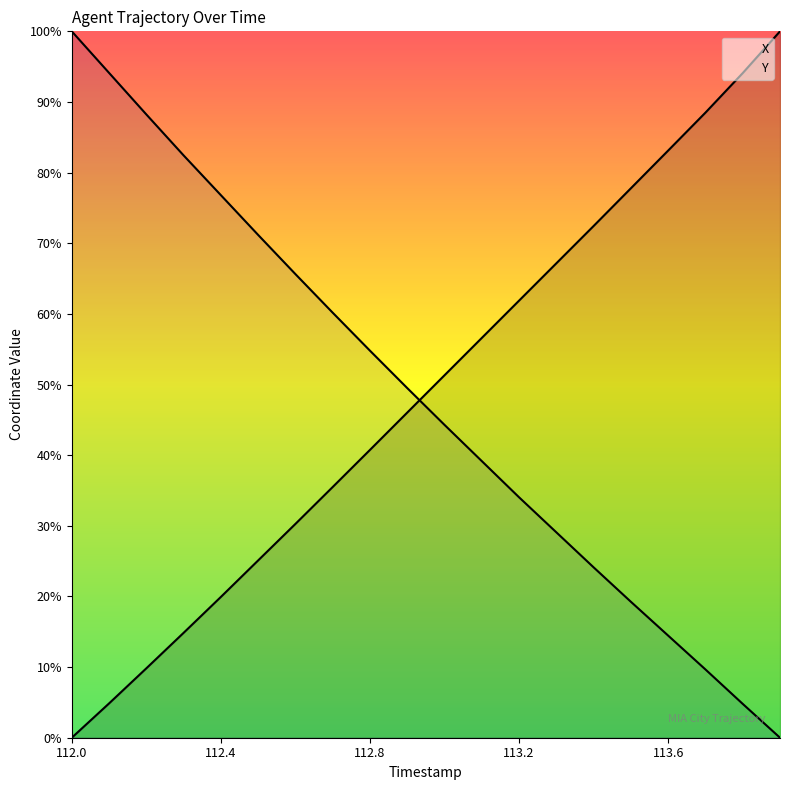

What is the sum of all X values?

980.0